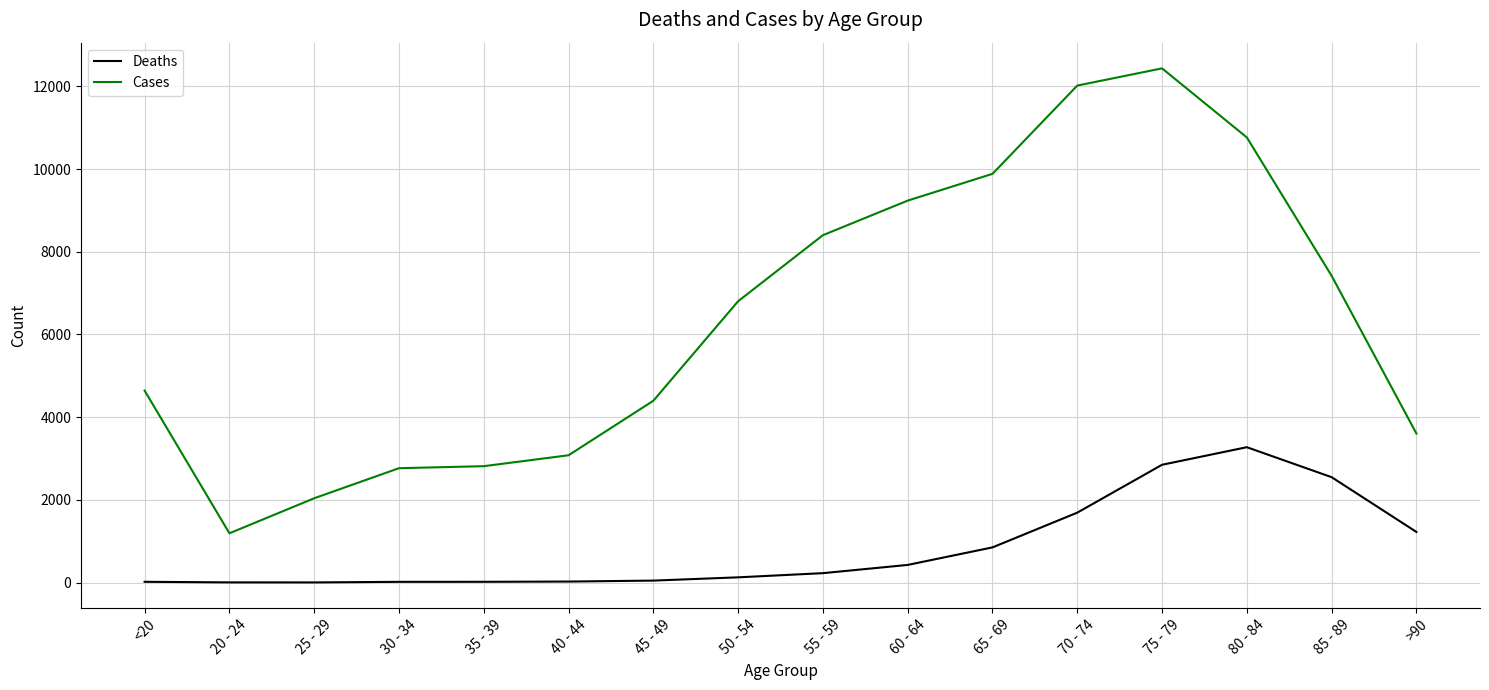

Rank the series by their average value, from lowest to highest.

Deaths, Cases